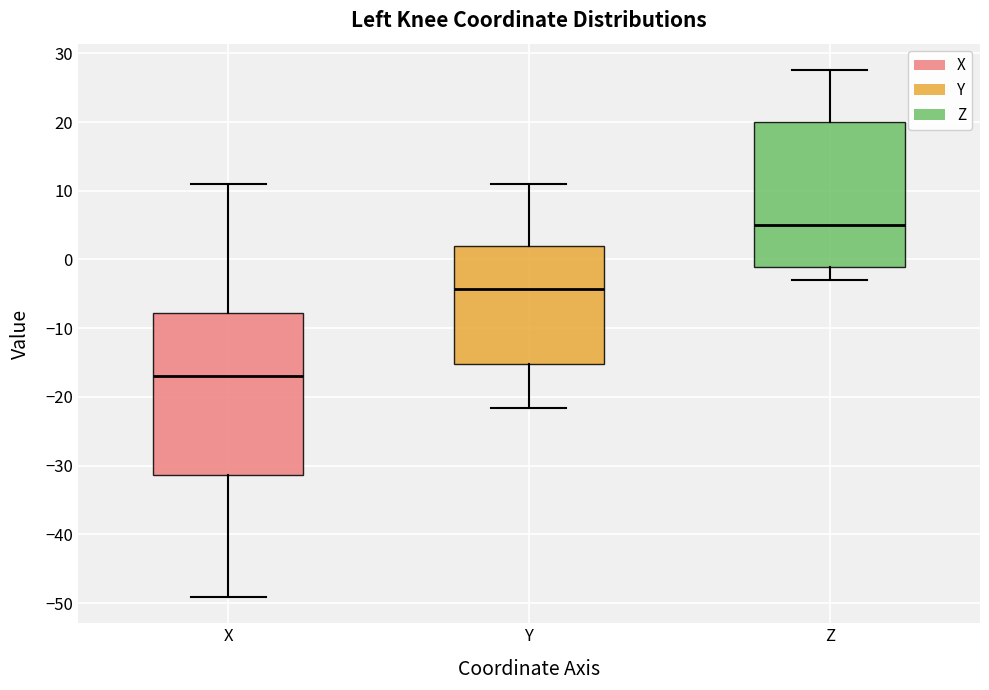

Which box is the tallest, from its lower edge to its upper edge?

X